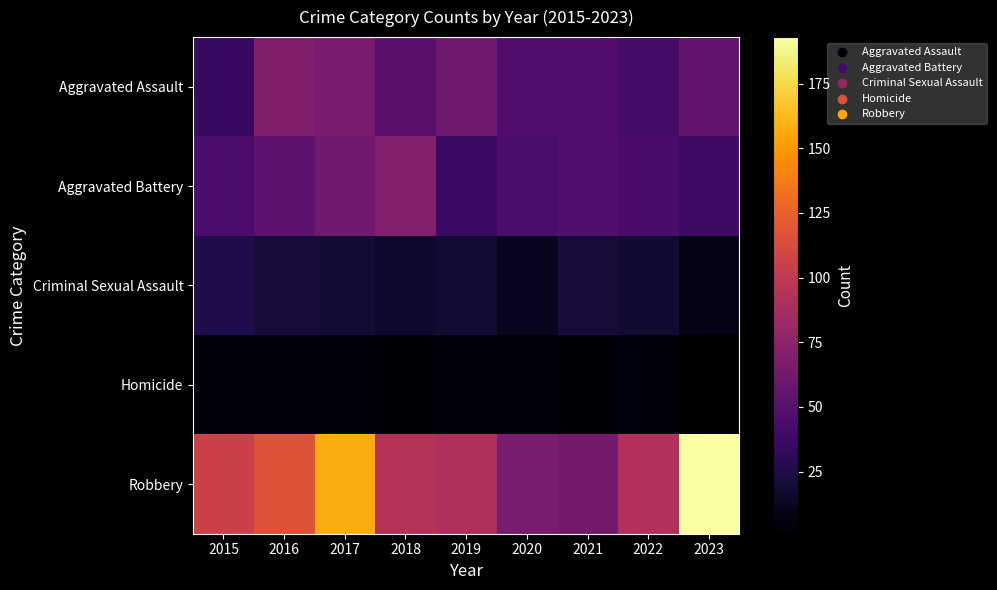

Which series has the largest range (max minus min)?

Robbery